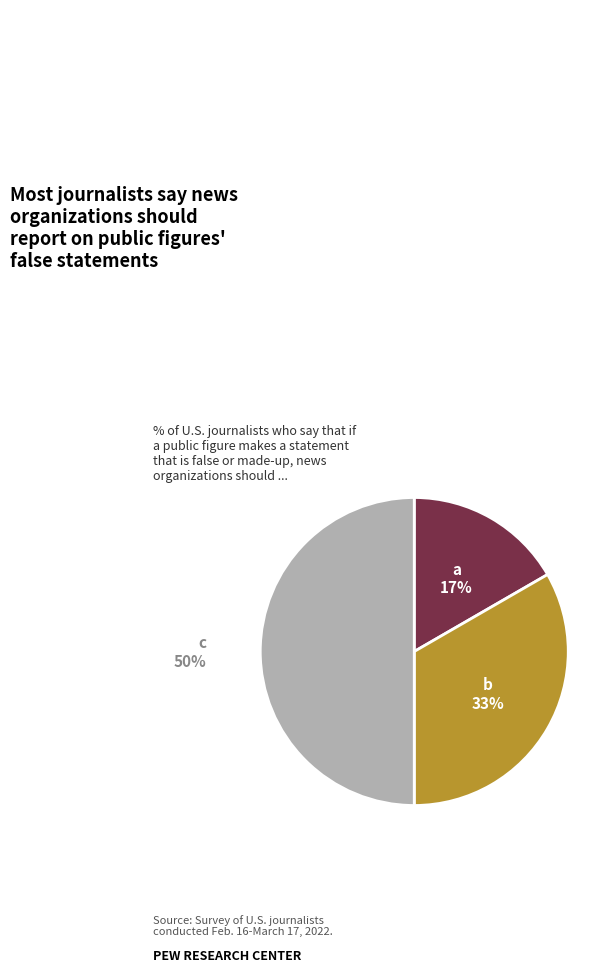

To the nearest percent, what is the difference between the largest and smallest slice percentages?

33%